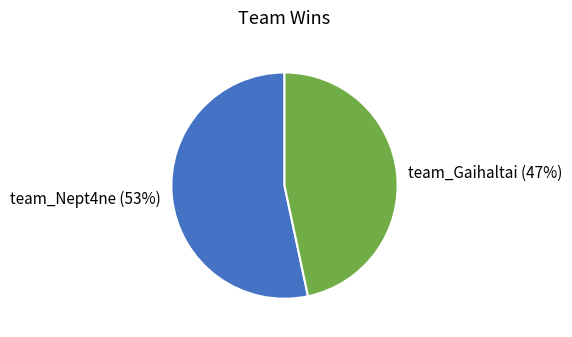

Which category accounts for the majority?

team_Nept4ne